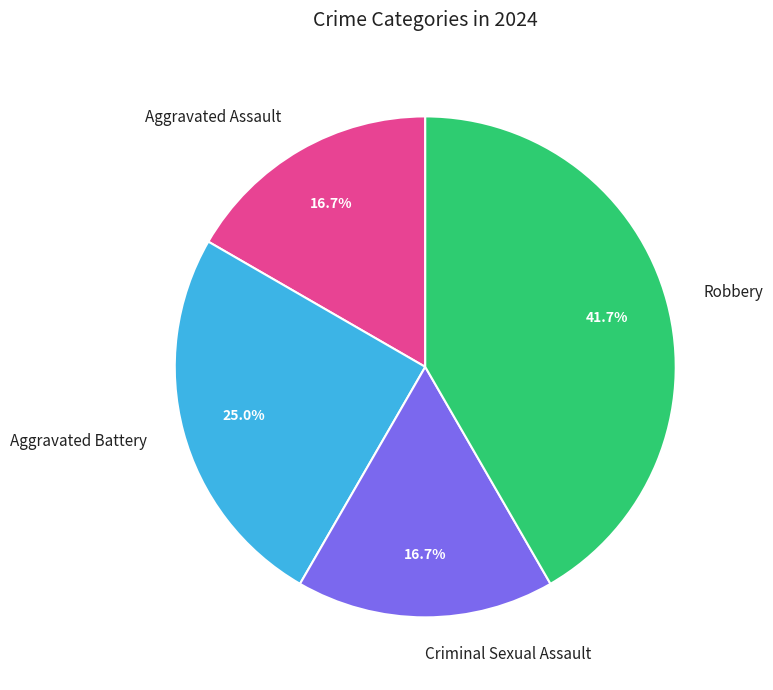

Count the number of slices in the pie.

4